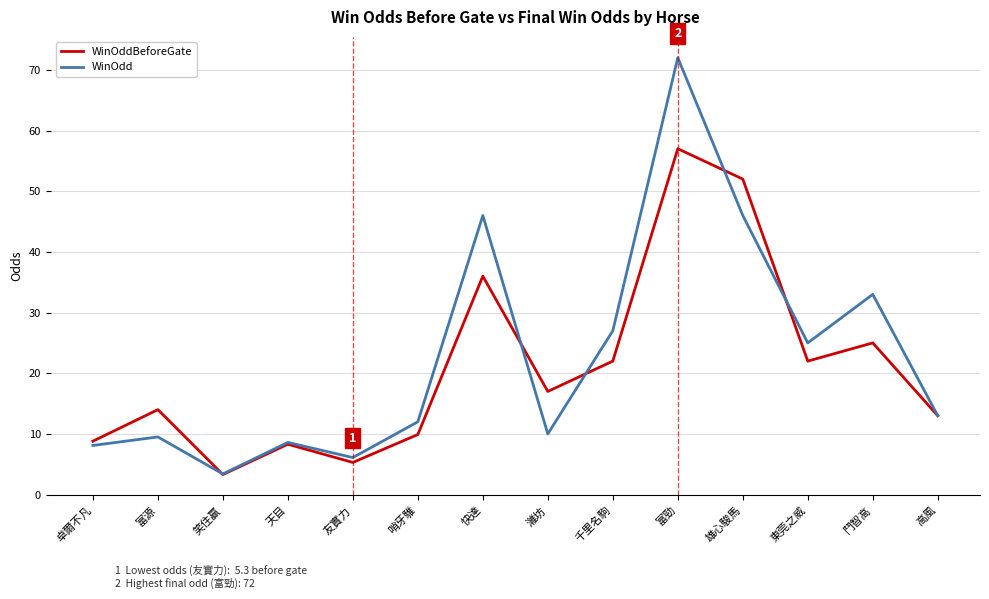

Which series changed the most between 濰坊 and 鬥智高?

WinOdd